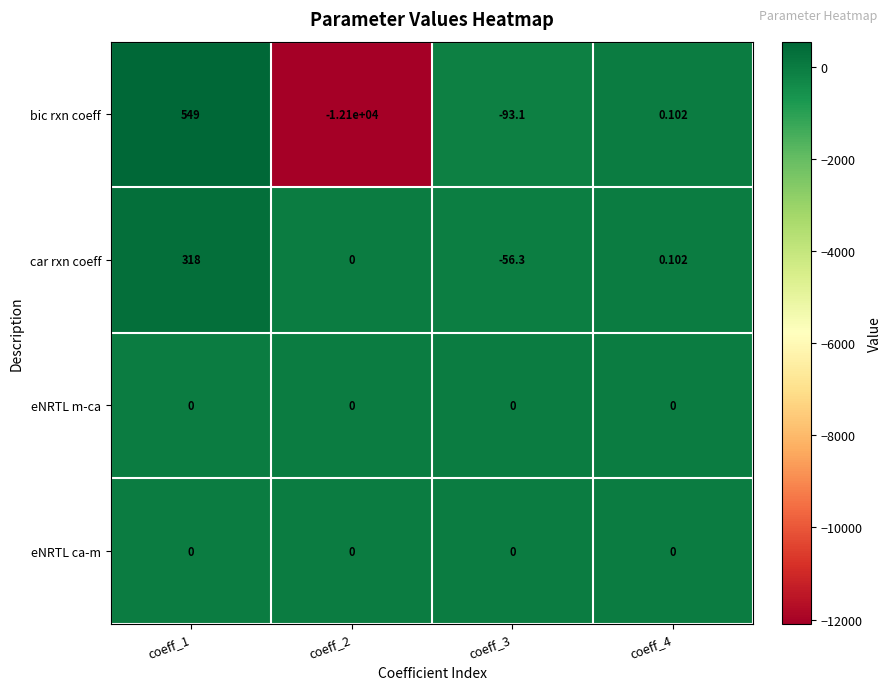

At which category does the chart reach its minimum across all series?

coeff_2